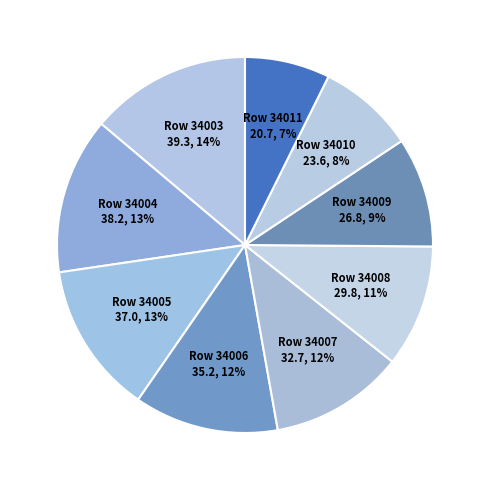

Which slice is the largest?

34003